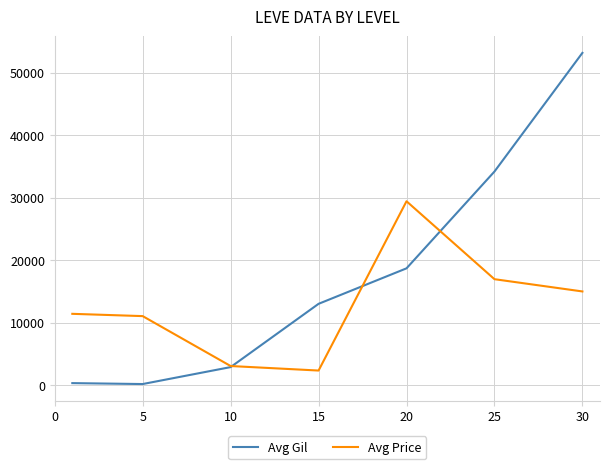

Rank the series by their average value, from lowest to highest.

Avg Price, Avg Gil